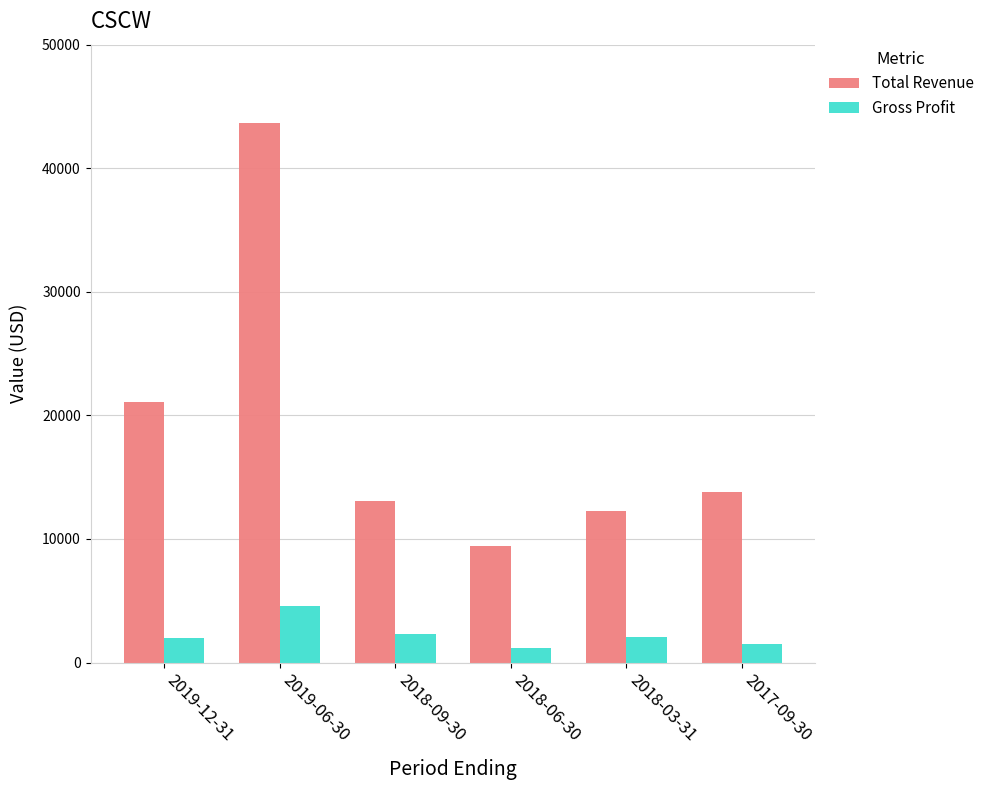

The value of Total Revenue at 2018-06-30 is 9400. True or false?

True